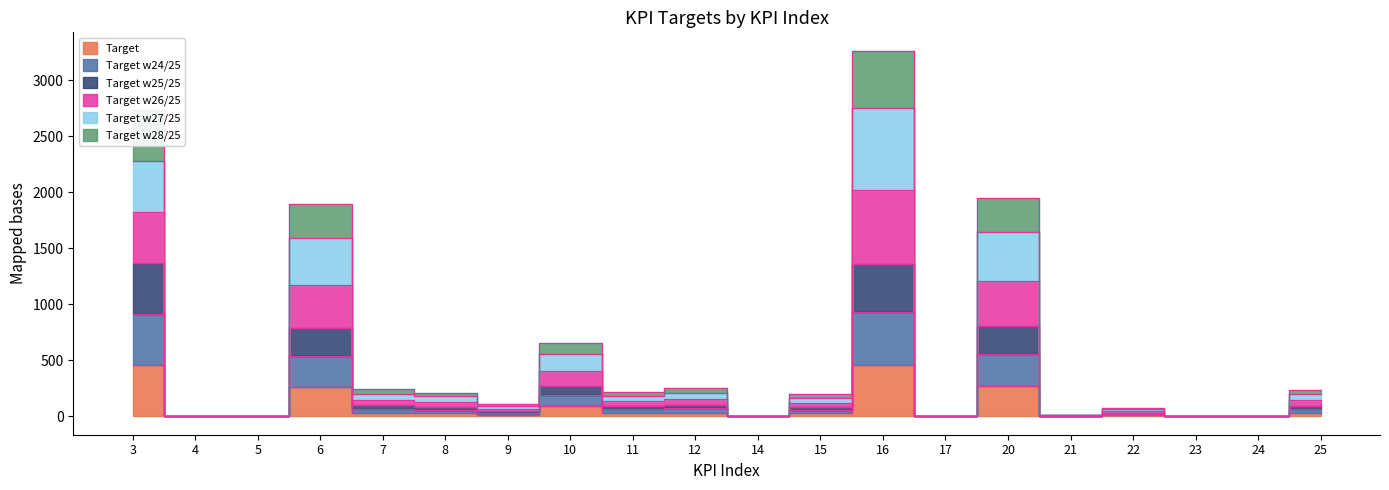

Count the number of categories in the chart.

20